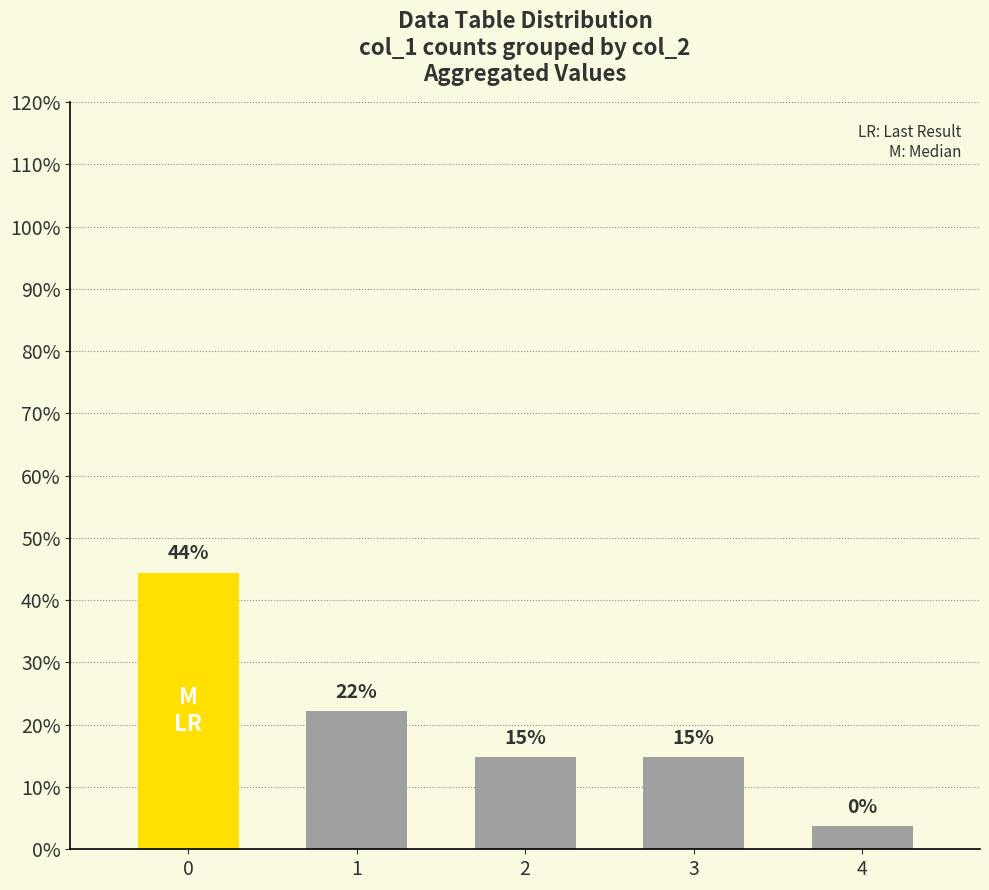

Which series has the largest total across all categories?

col_1